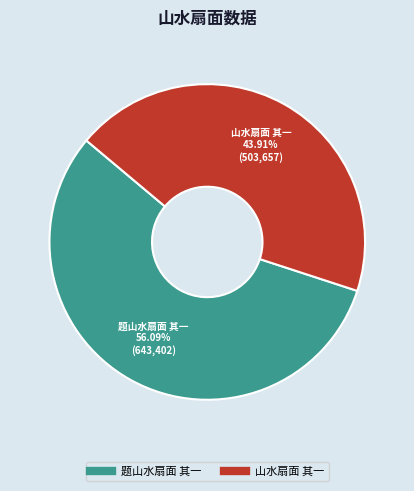

Which has a higher value, 山水扇面 其一 or 题山水扇面 其一?

题山水扇面 其一